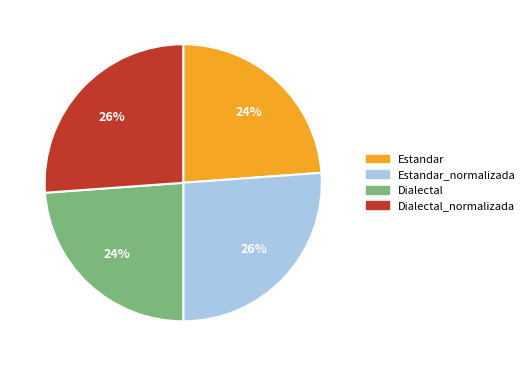

To the nearest percent, what is the average slice percentage?

25%